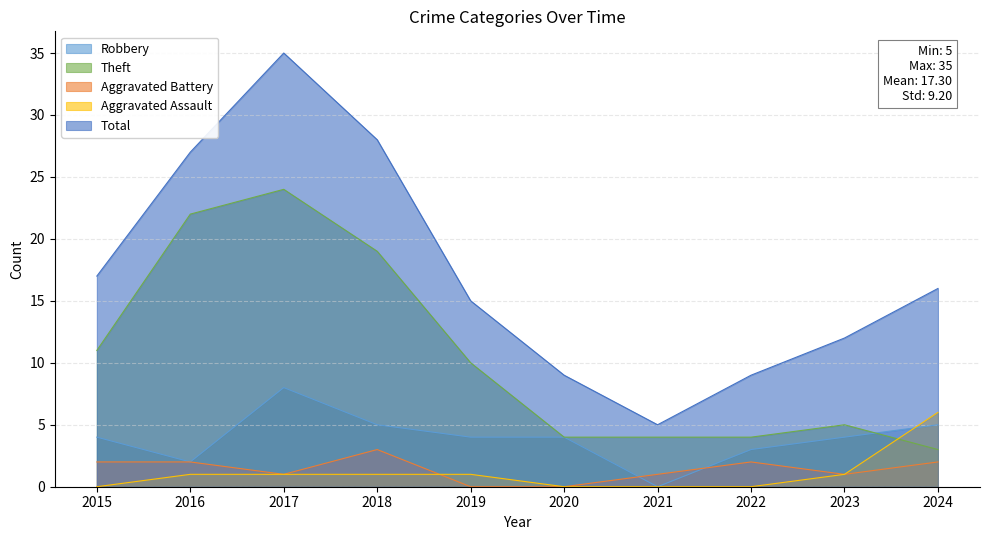

True or false: Robbery has more than 2 points higher than both neighbors.

False